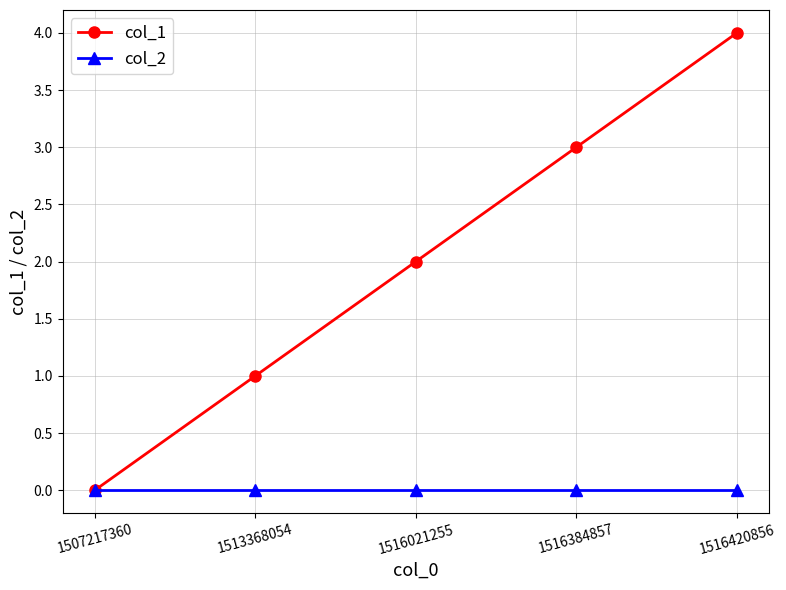

Reading left to right, transcribe all the data shown in this chart.

col_1: 0	1	2	3	4
col_2: 0	0	0	0	0